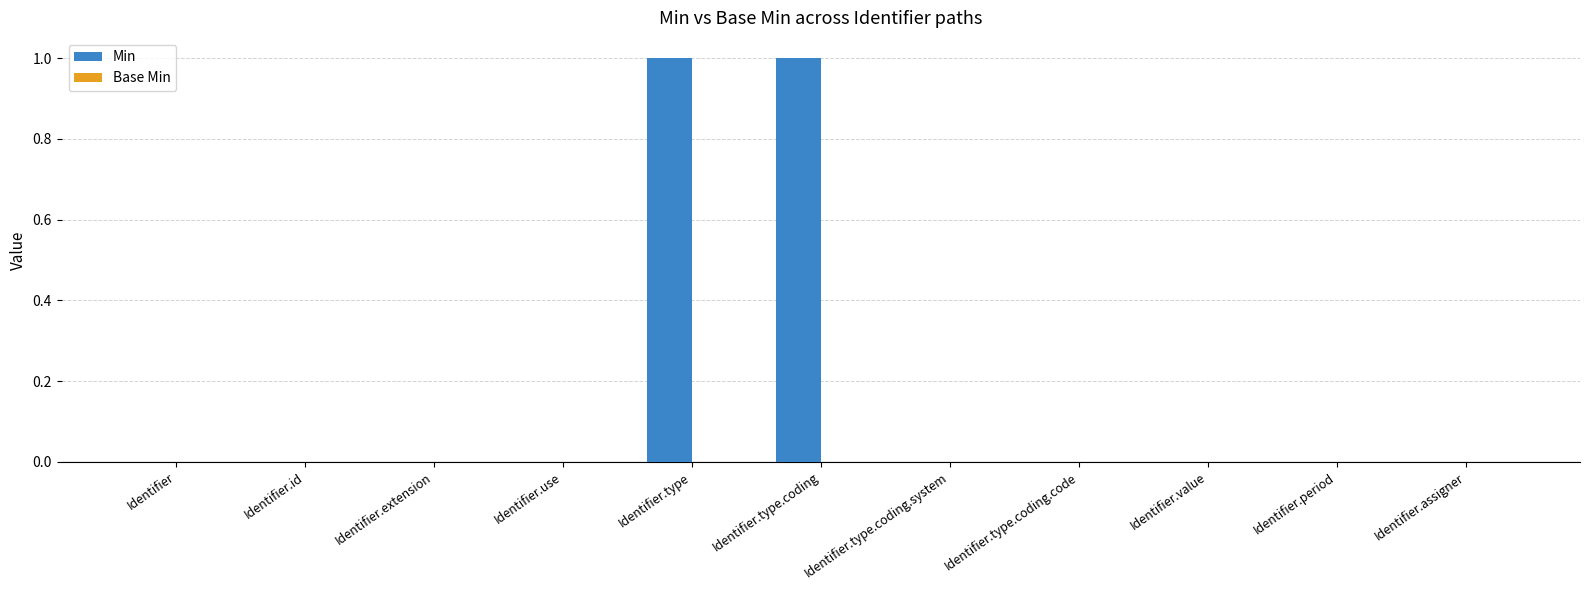

Is it true that the value at Identifier.id is -1?

False